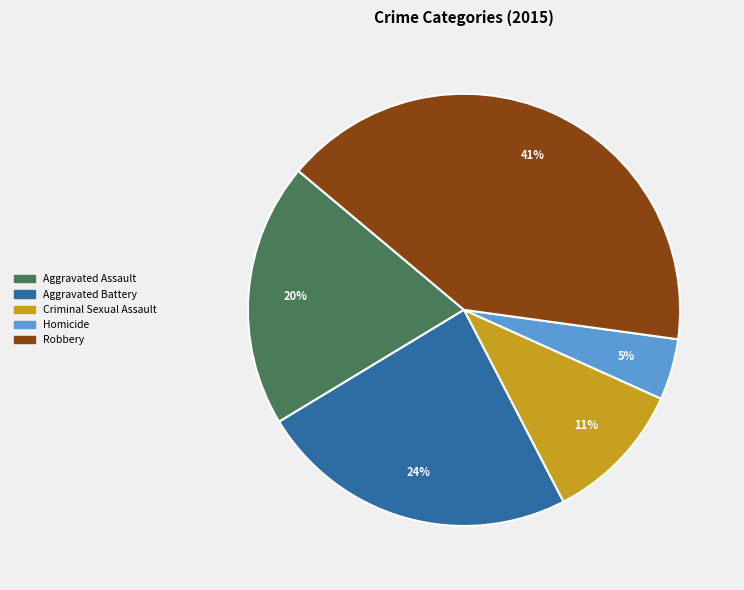

Which has a higher value, Aggravated Battery or Aggravated Assault?

Aggravated Battery